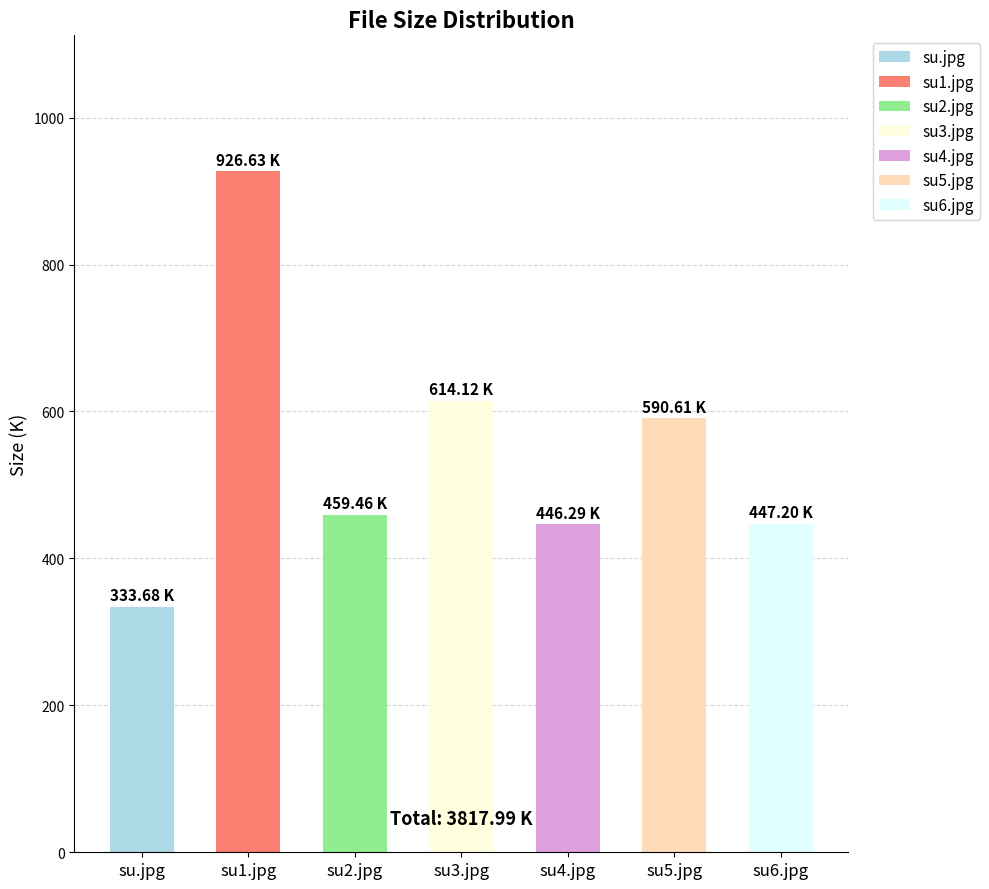

How many bars are there in total?

7